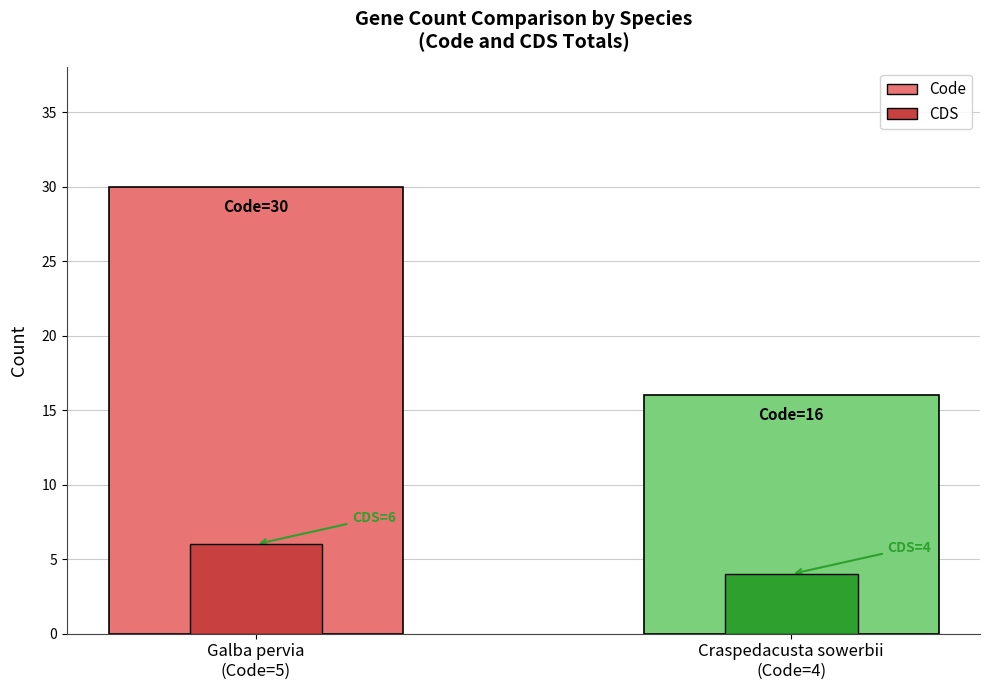

What is the maximum value shown in the chart?

30